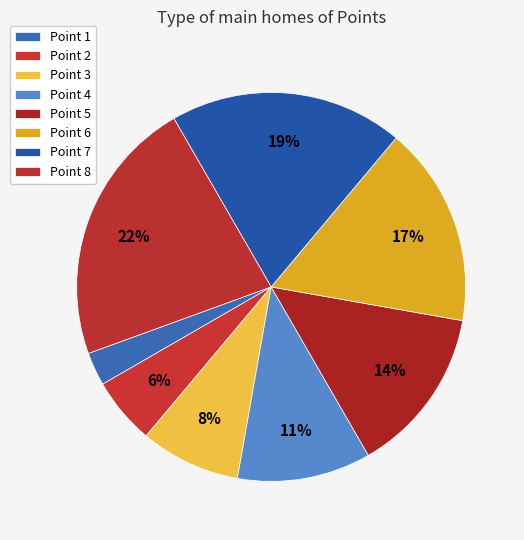

Is the sum of Point 3 and Point 1 greater than half?

No